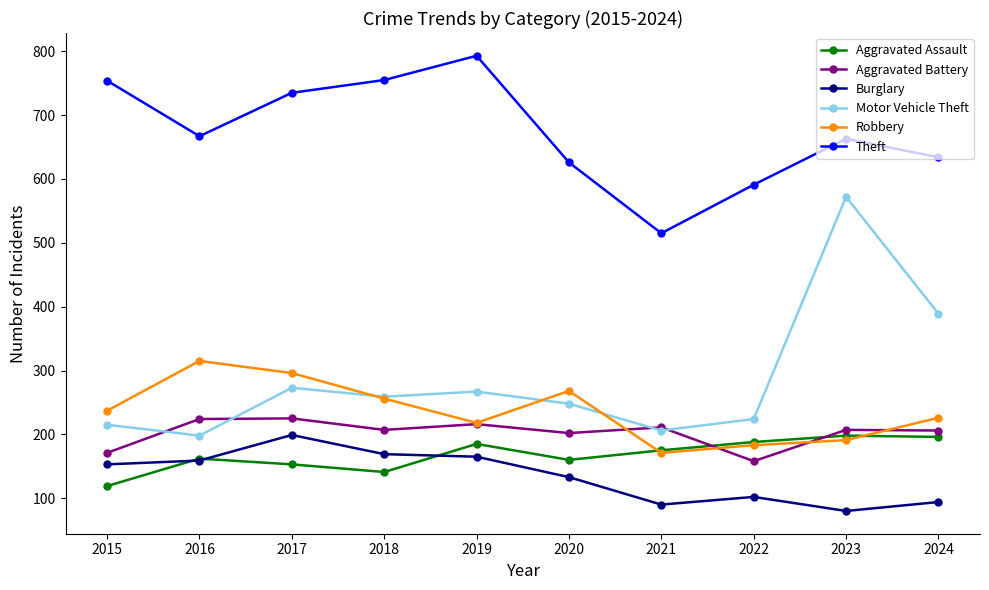

Is it true that Burglary equals 53 at 2016?

False